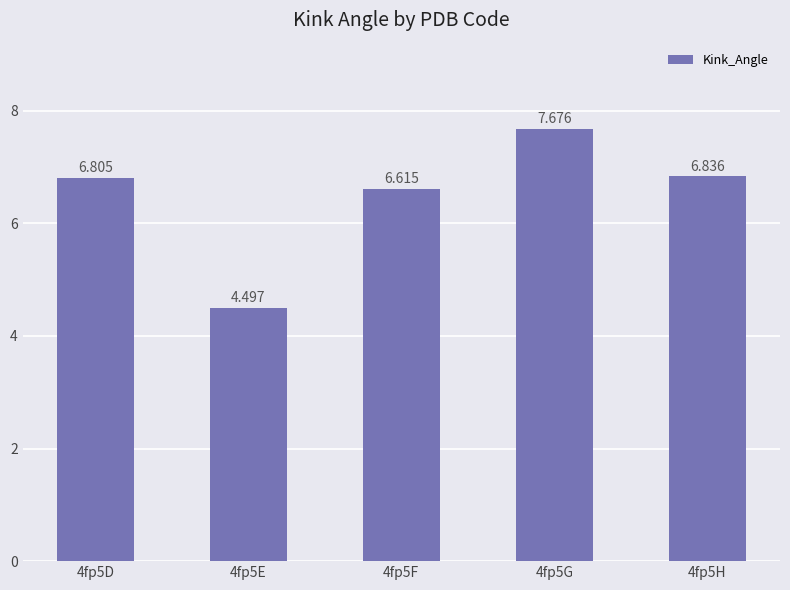

Is it true that the value at 4fp5H is 6.8?

True